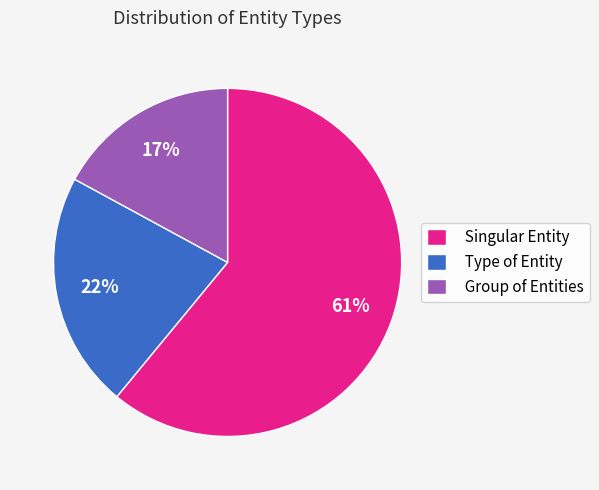

Is the sum of Singular Entity and Type of Entity greater than half?

Yes